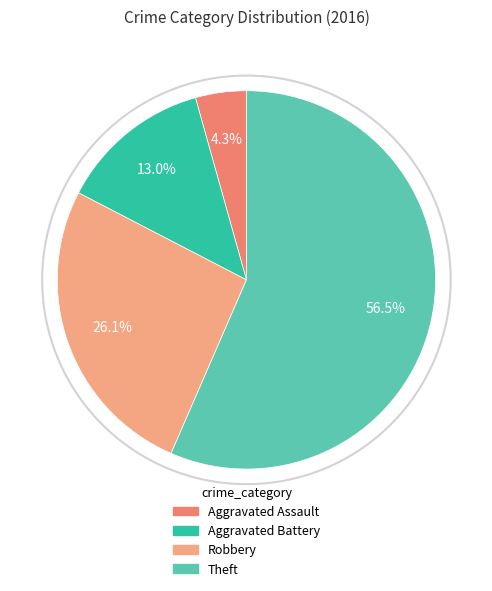

Does Theft represent more than half of the total?

Yes